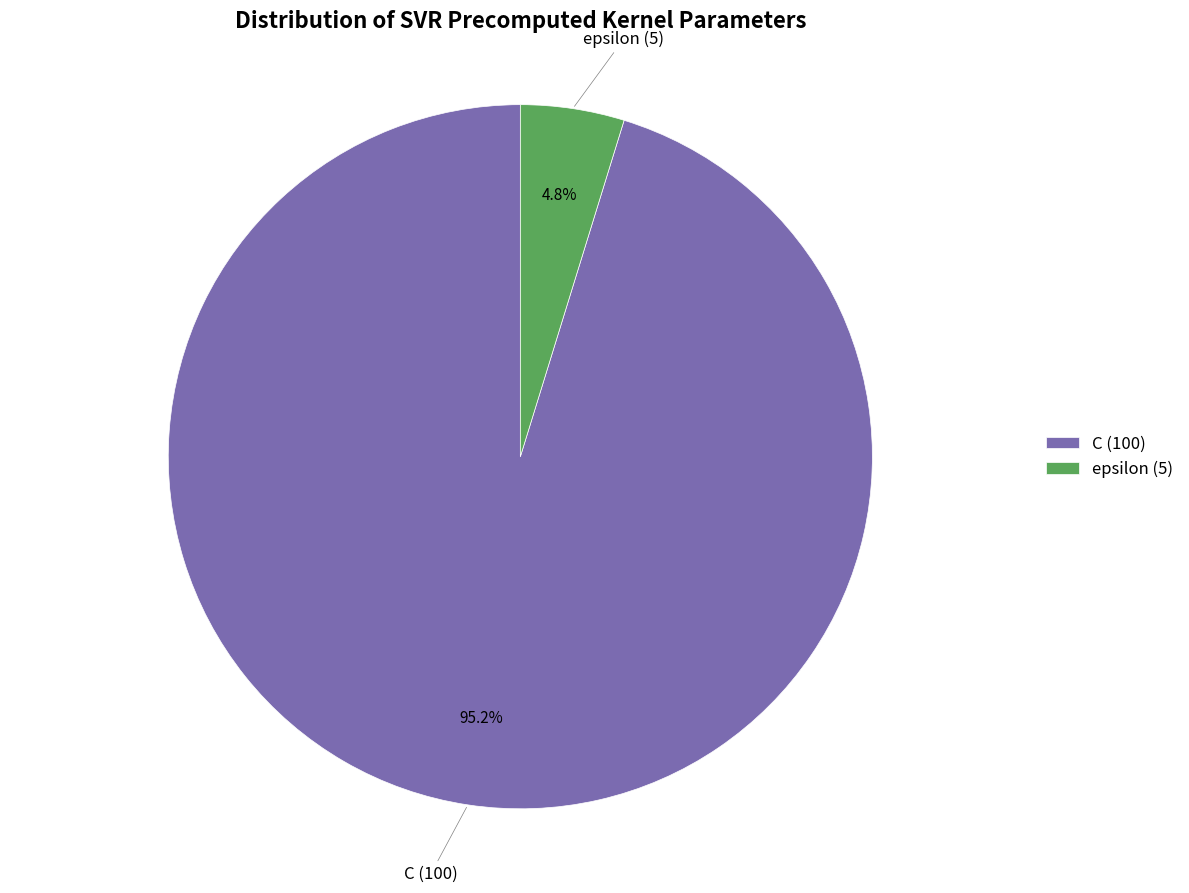

To the nearest percent, what portion does C represent?

95%